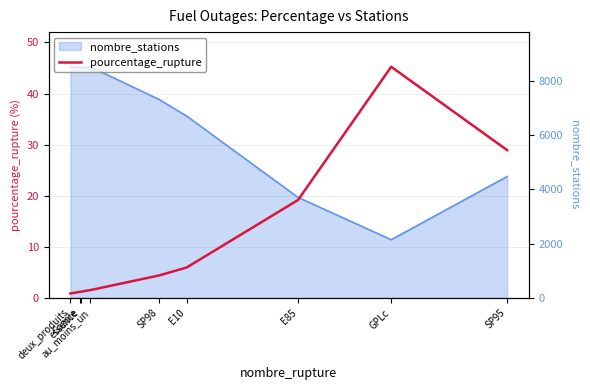

What is the label of the 1st point from the left?

deux_produits